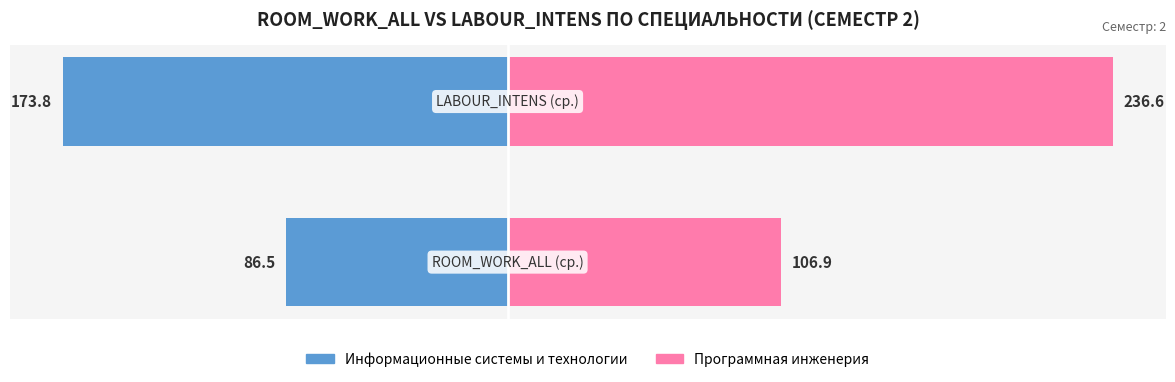

The Информационные системы и технологии series shows -86.5 at 0. True or false?

True